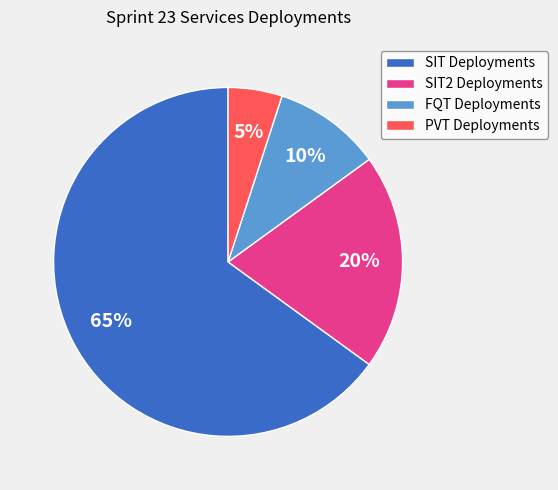

To the nearest percent, what portion does FQT Deployments represent?

10%